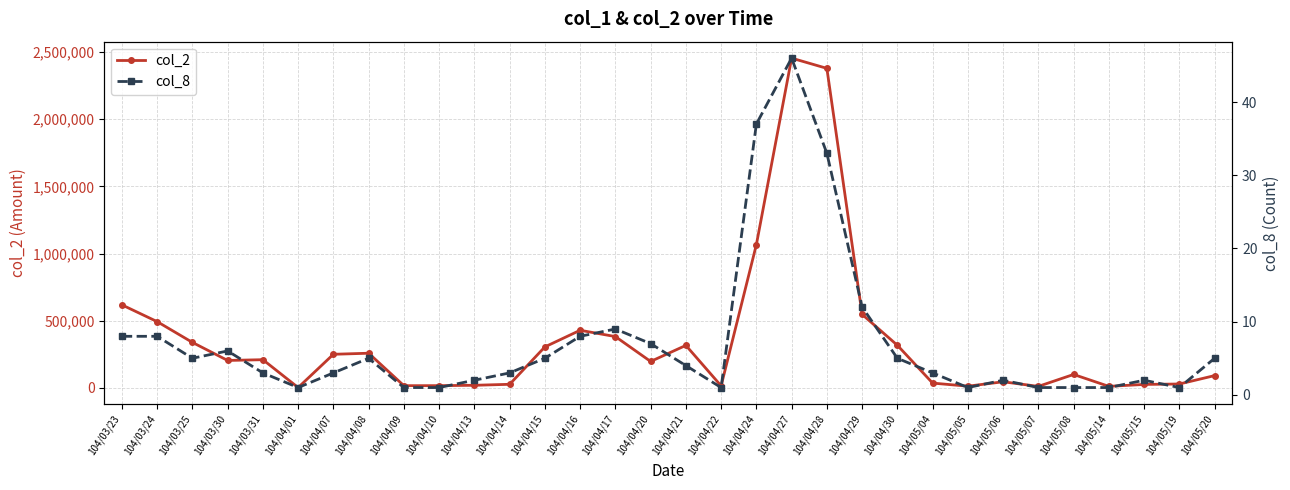

What is the difference between the maximum and minimum values in the col_2 series?

2453950